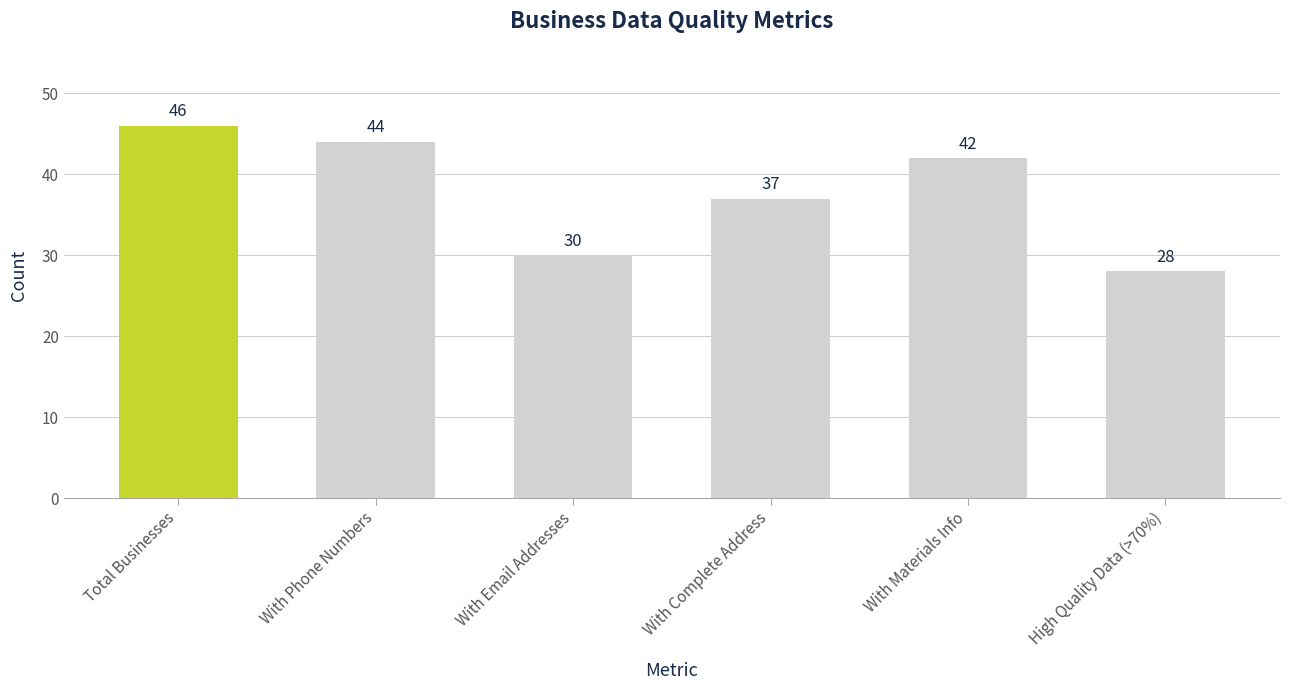

Where does the data first go above 42?

Total Businesses